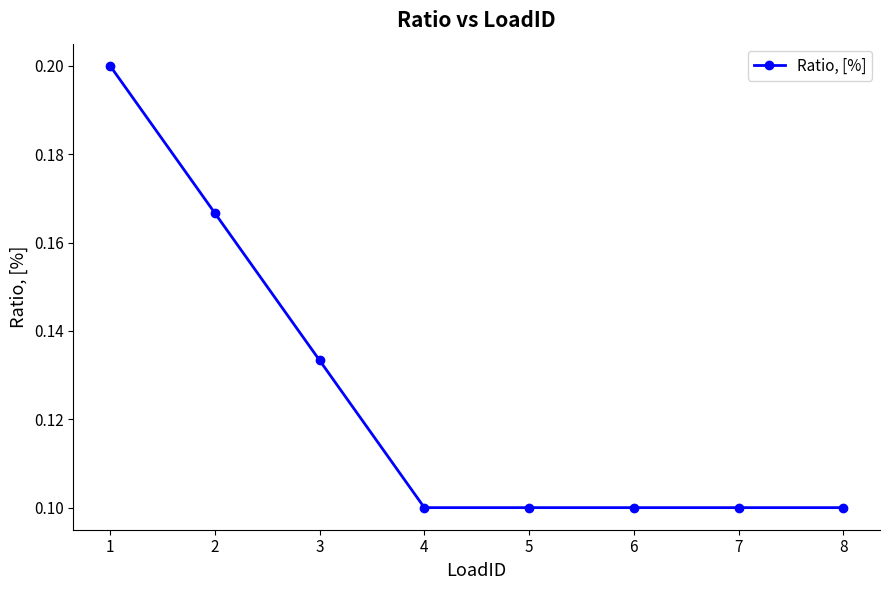

Count the values in the range 0 to 1.

8